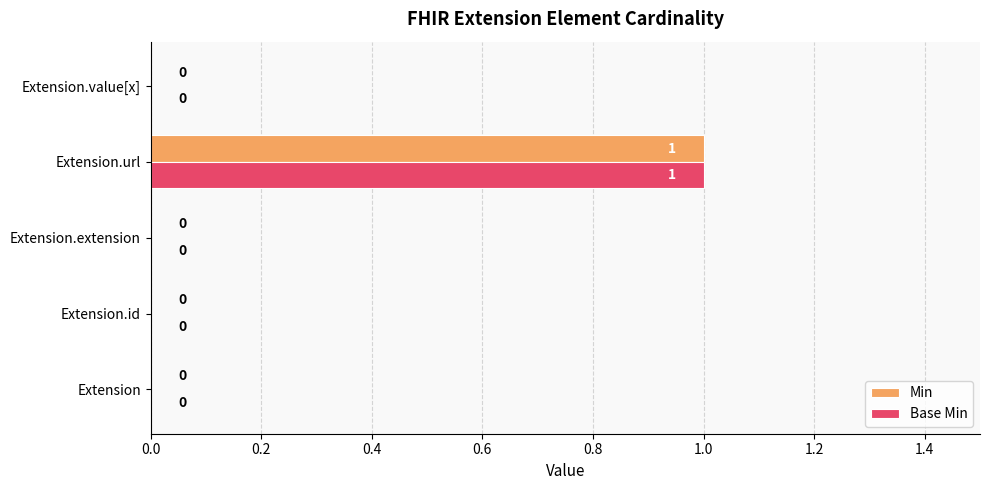

True or false: Base Min has a value of 0 at Extension.id.

True